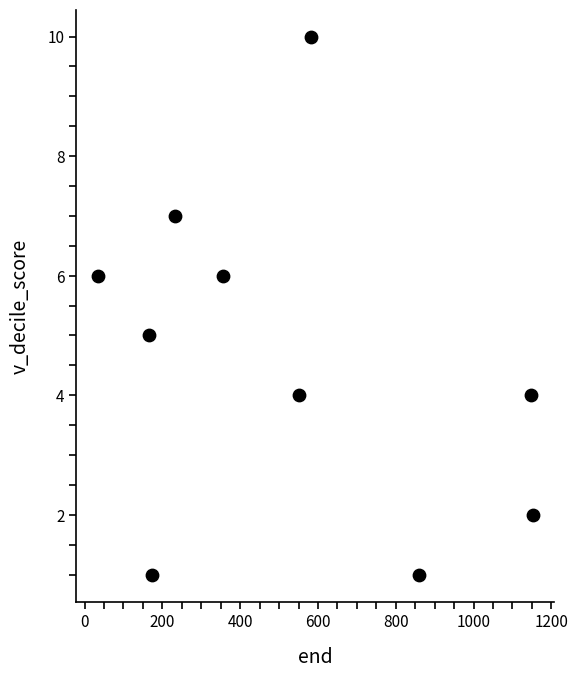

What is the range of X values (max minus min)?

1117